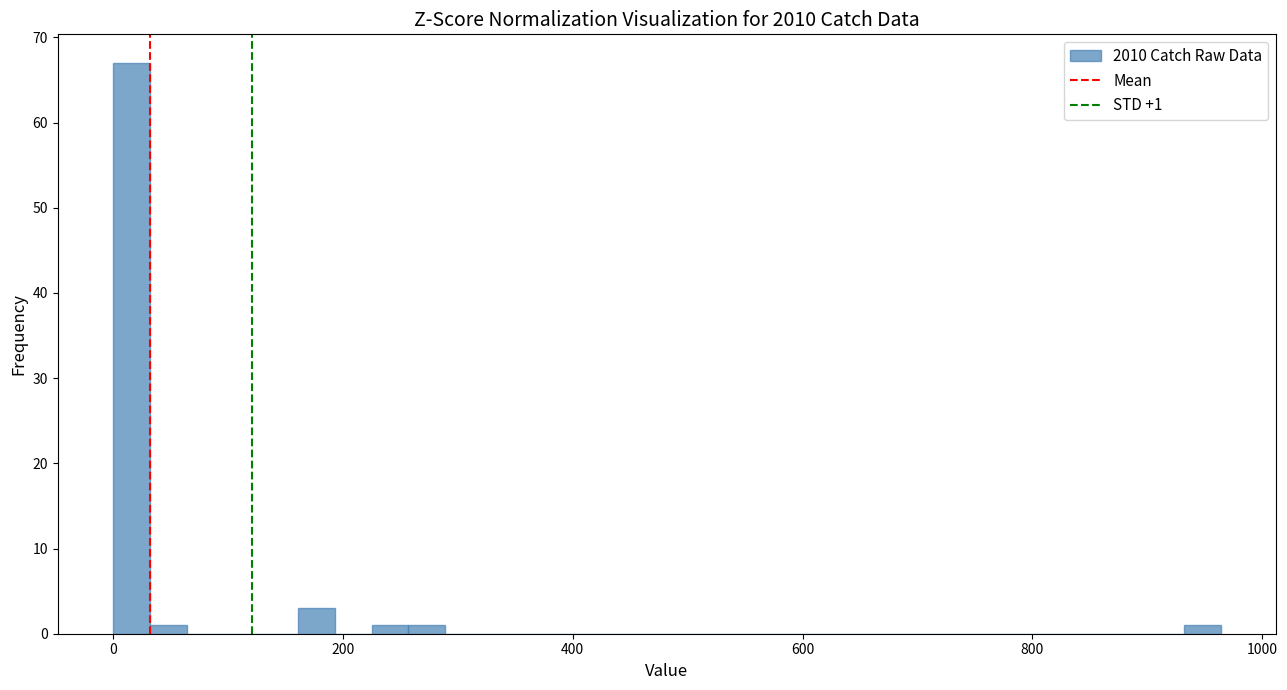

Around what value on the x-axis is the tallest bar? Give the approximate position of its centre, as read against the axis.

20